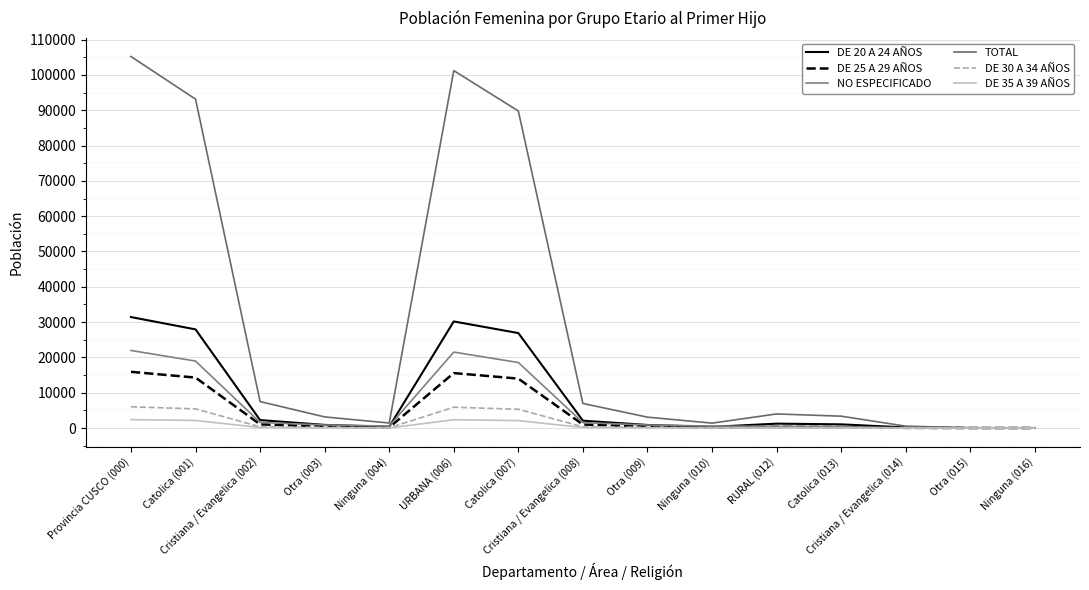

What is the total value across all series at Cristiana / Evangelica (008)?

12042